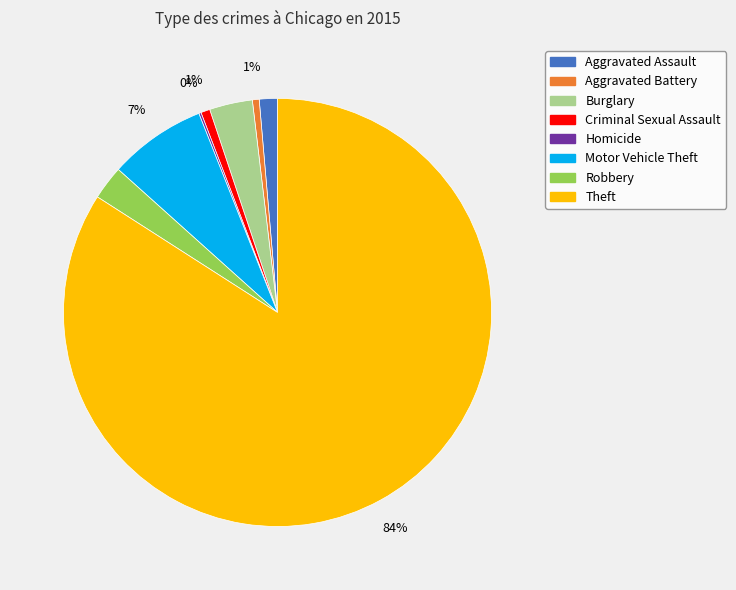

Between Burglary and Aggravated Battery, which is larger?

Burglary